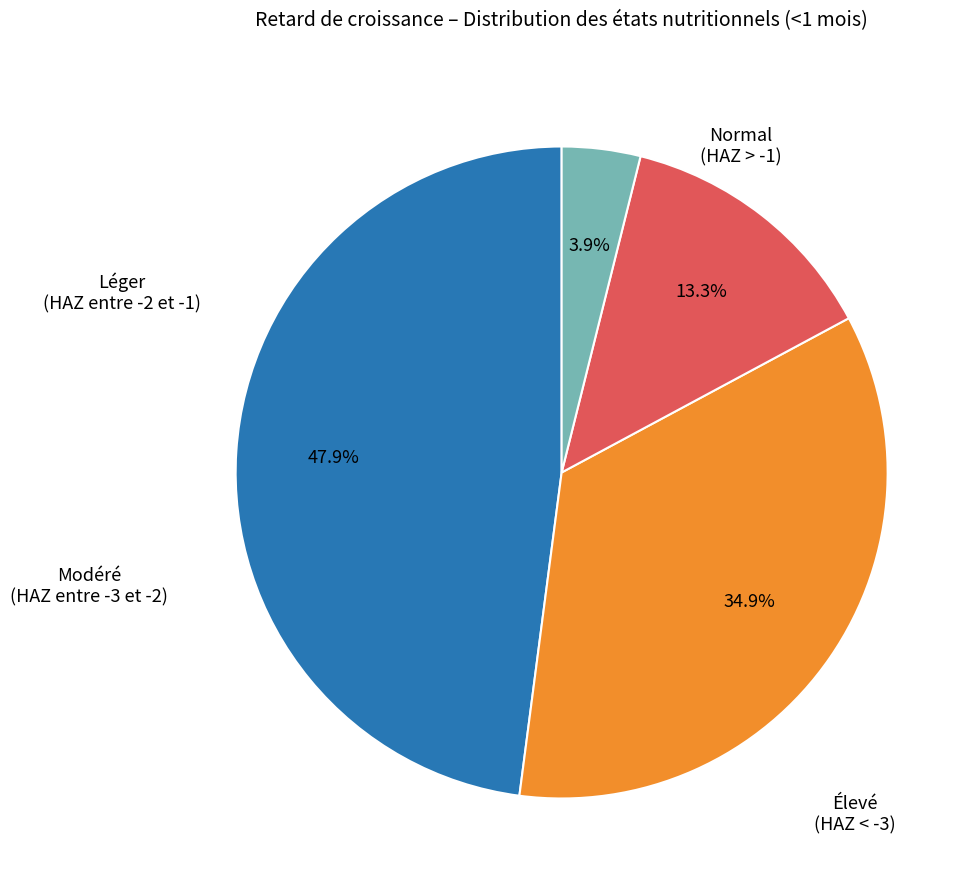

To the nearest percent, what is the difference between the largest and smallest slice percentages?

44%